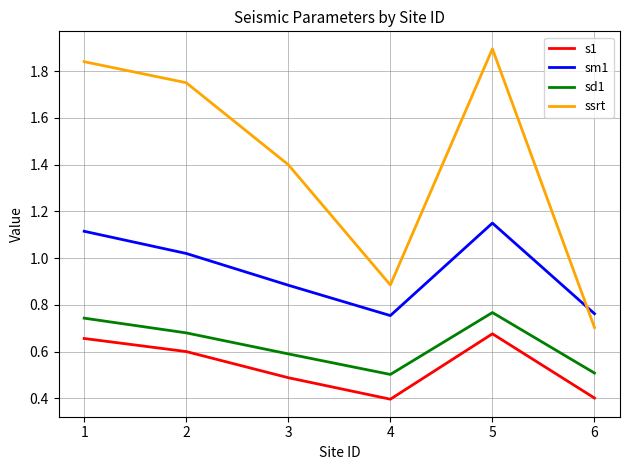

Which category has the highest value in the s1 series?

5